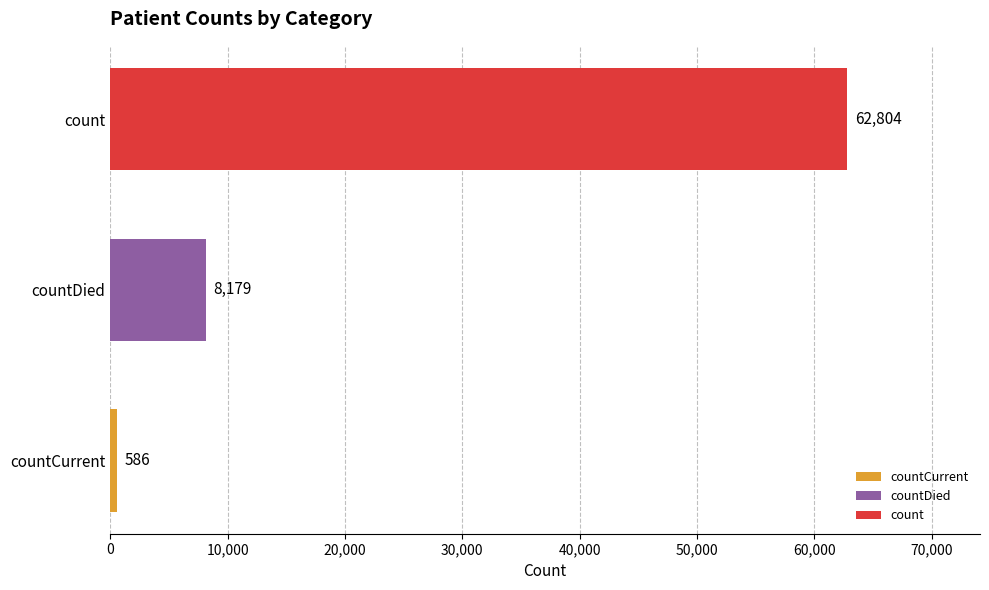

What is the sum of all values?

71569